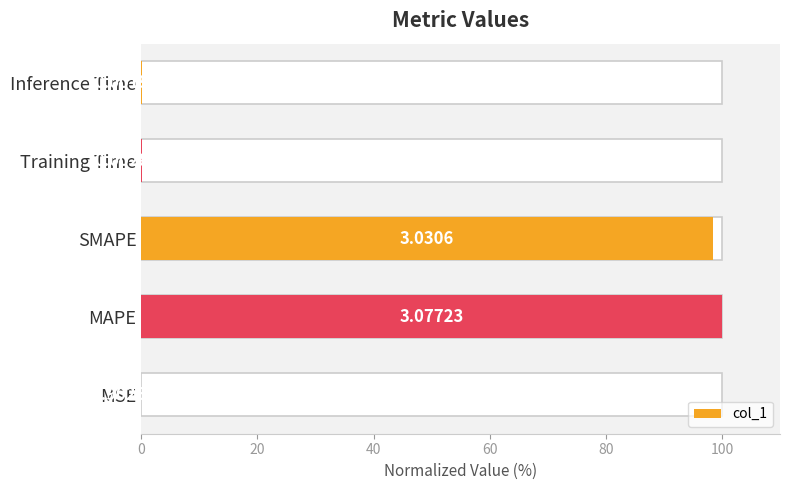

What is the maximum value shown in the chart?

100.0